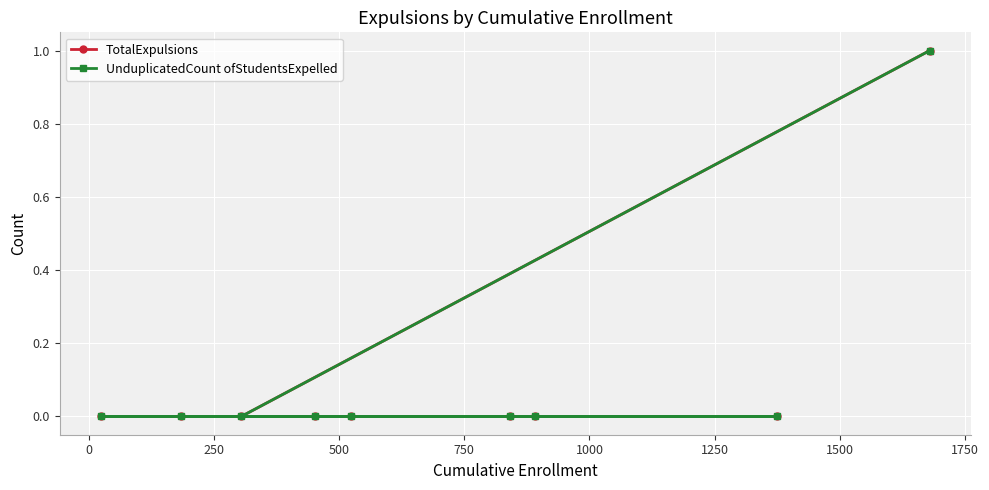

Rank the series by their maximum value, from lowest to highest.

TotalExpulsions, UnduplicatedCount ofStudentsExpelled